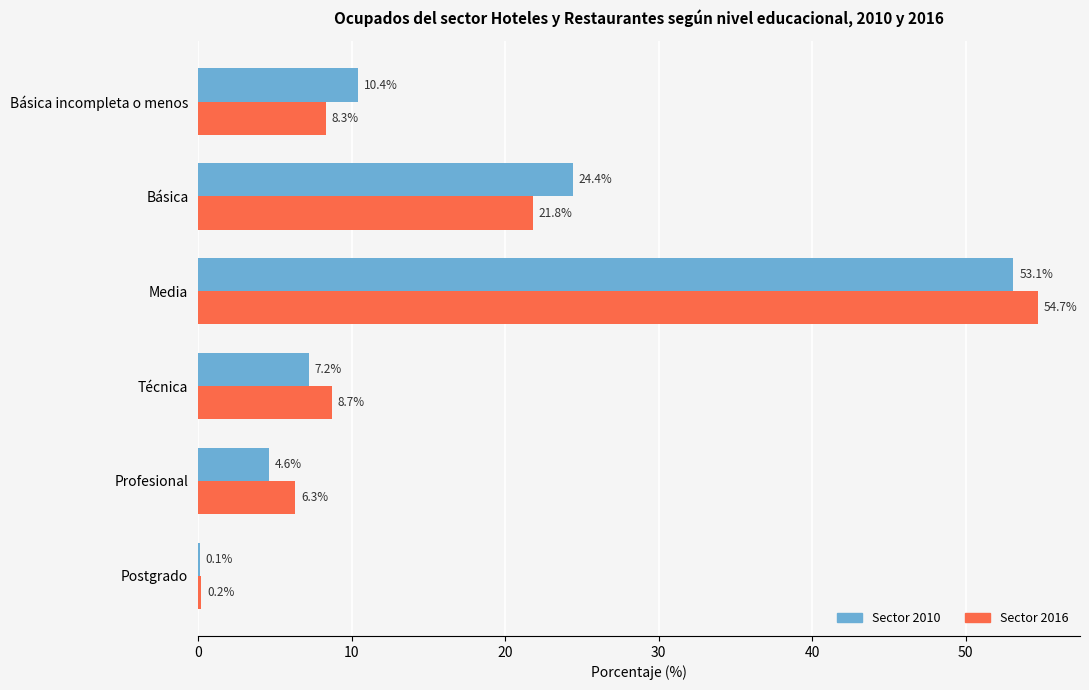

What is the total value across all series at Profesional?

10.9